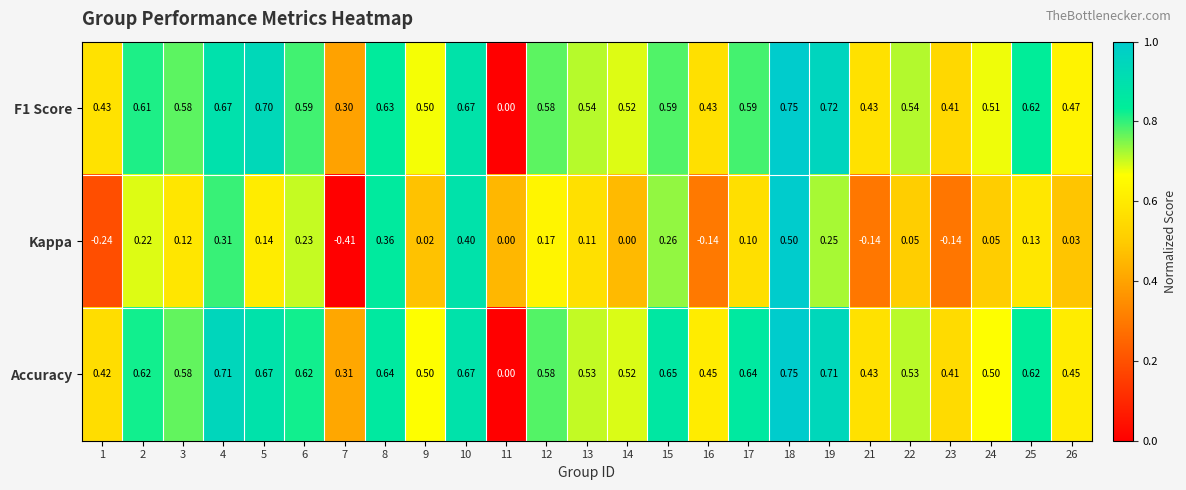

Which series changed the most between 4 and 13?

Kappa